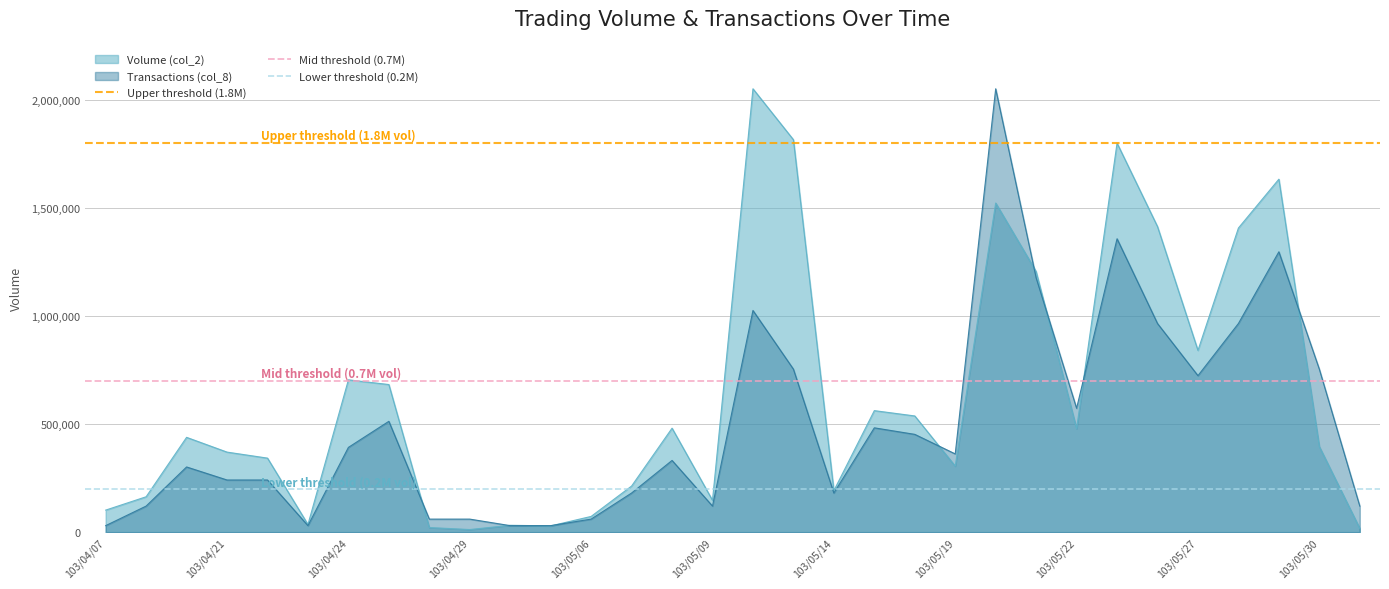

True or false: Lower threshold (0.2M) has a value of 200000 at 103/04/07.

True